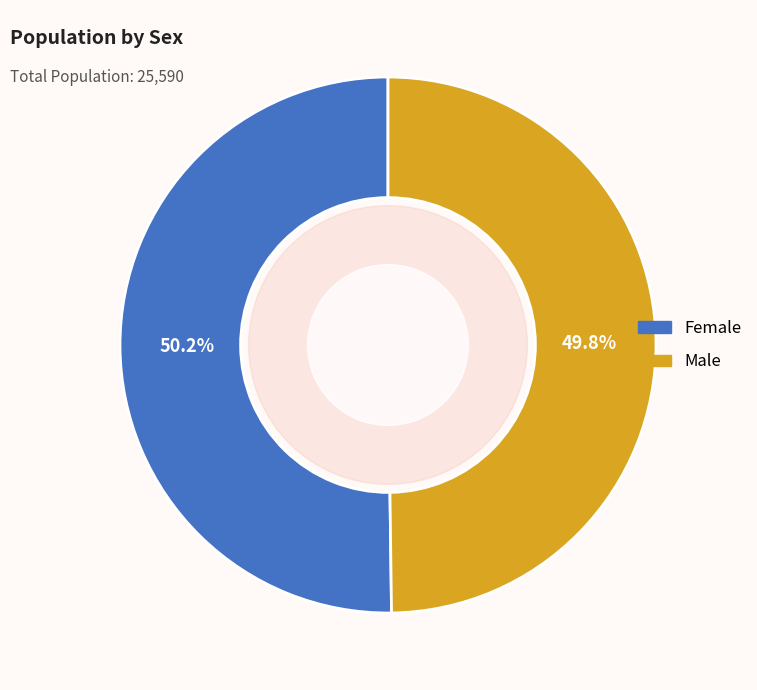

What percentage do Female and Male together represent?

100.0%